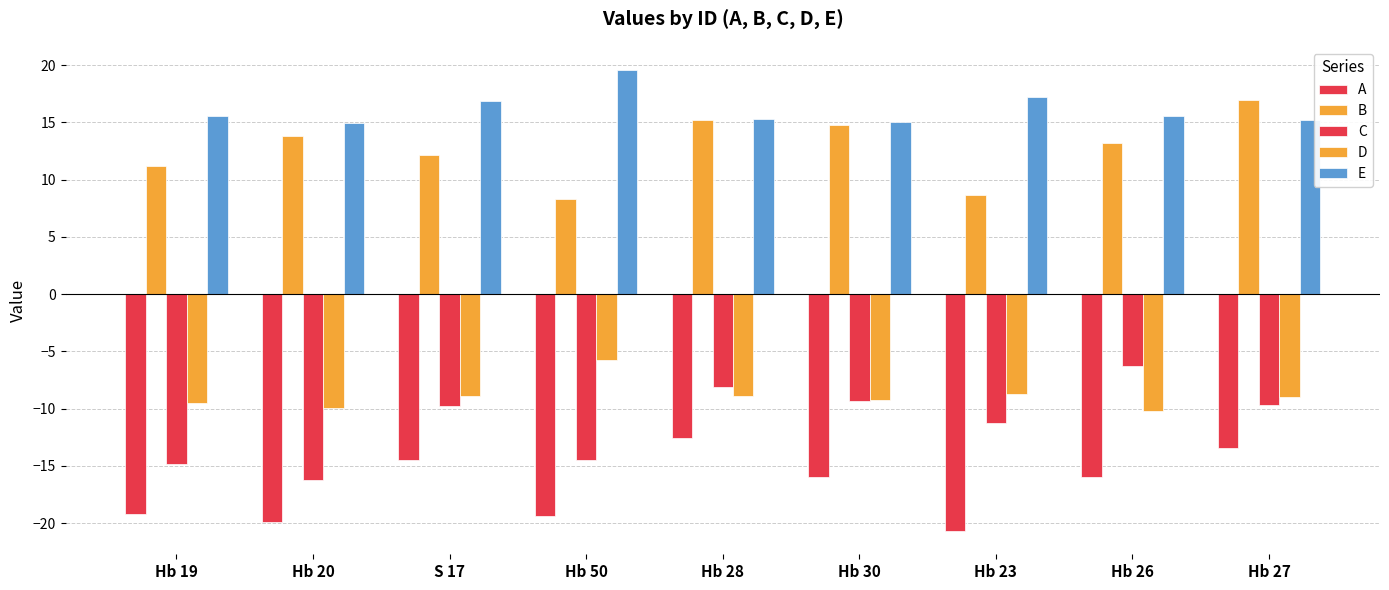

True or false: D has a value of -4.7 at Hb 23.

False